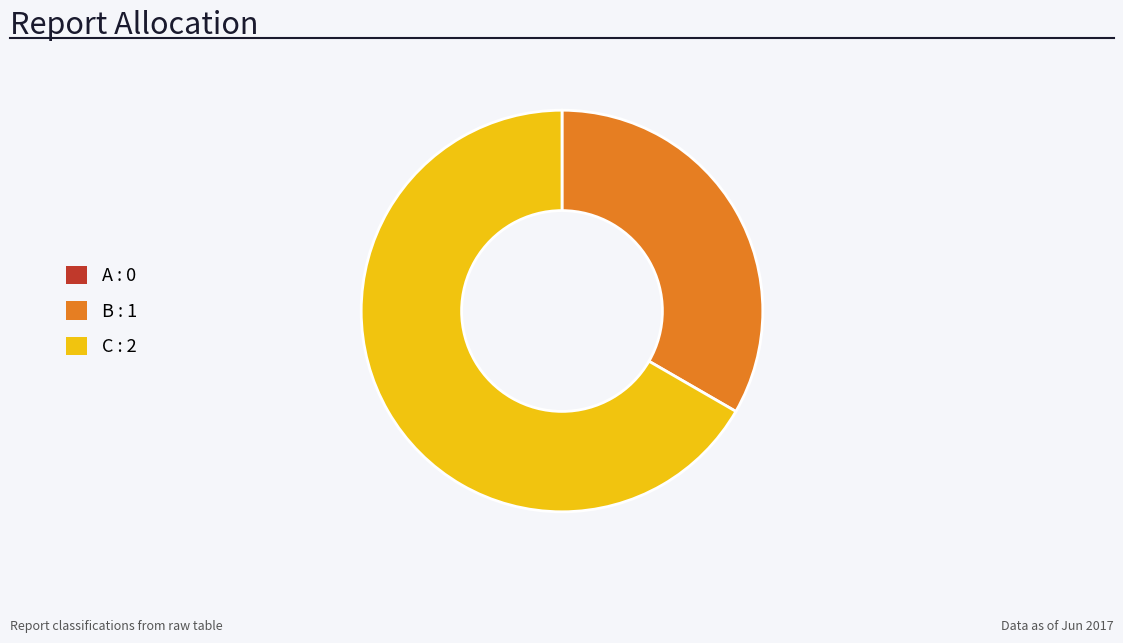

The B slice represents 22% of the pie. True or false?

False